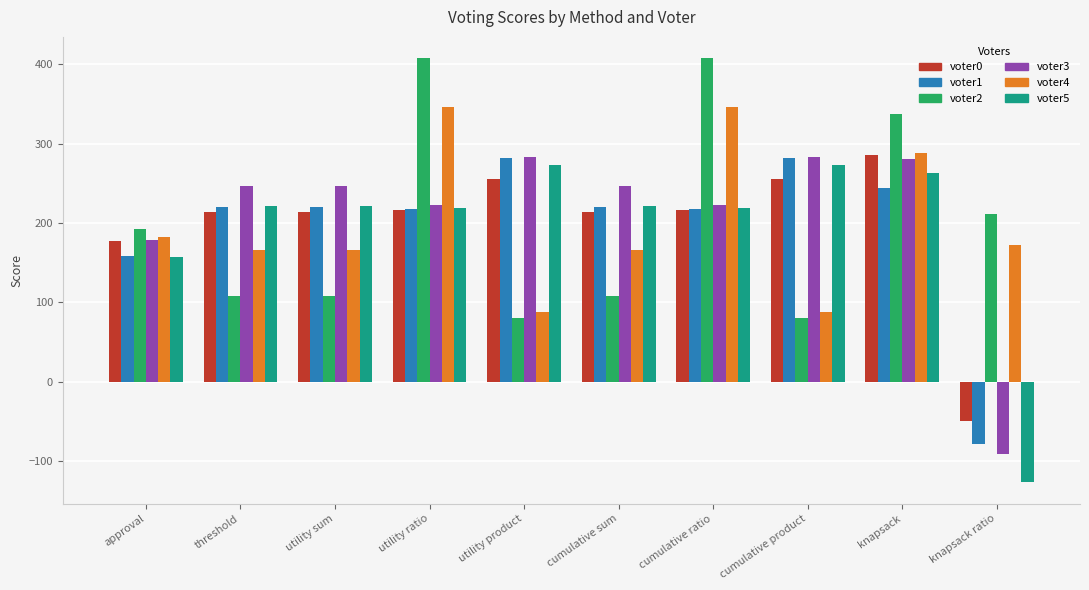

Between utility sum and knapsack, which series saw the biggest shift?

voter2